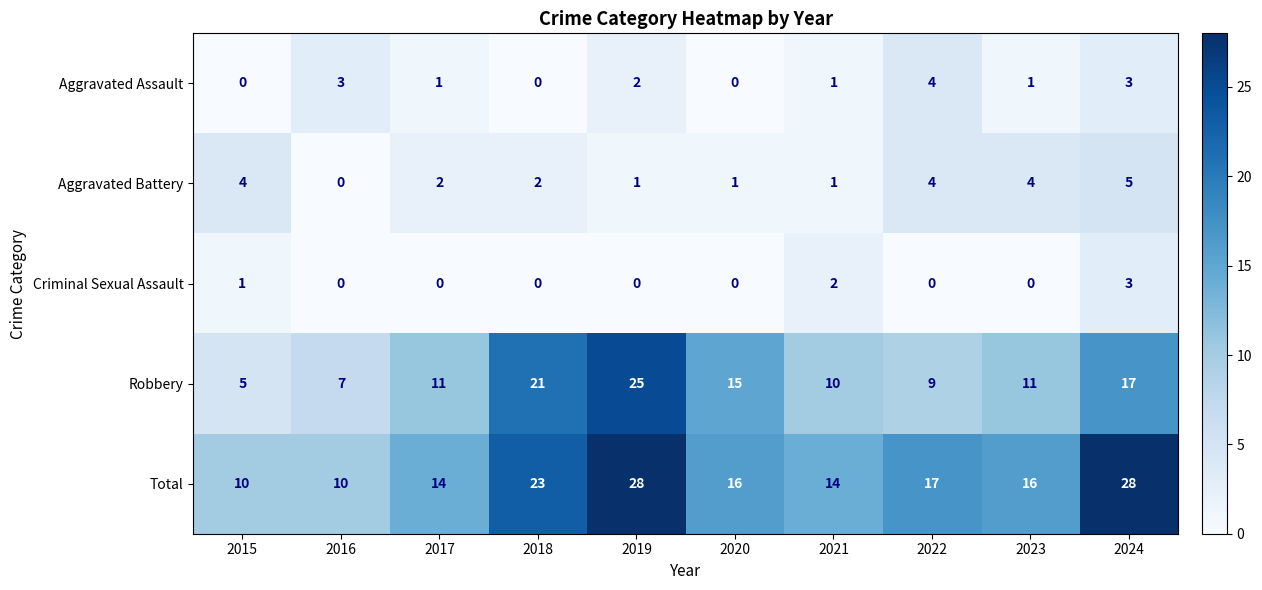

At which label is Criminal Sexual Assault closest to 1?

2015